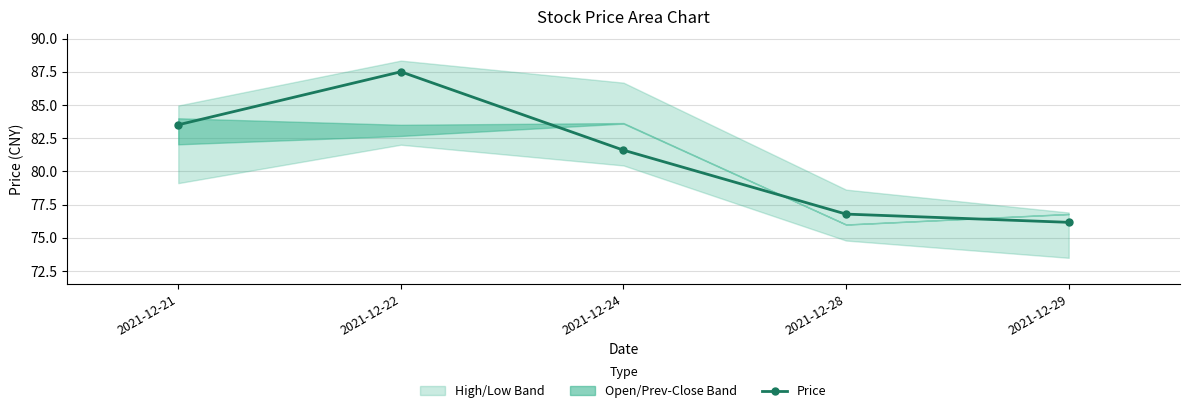

What is the change in value from 2021-12-22 to 2021-12-29?

-11.3